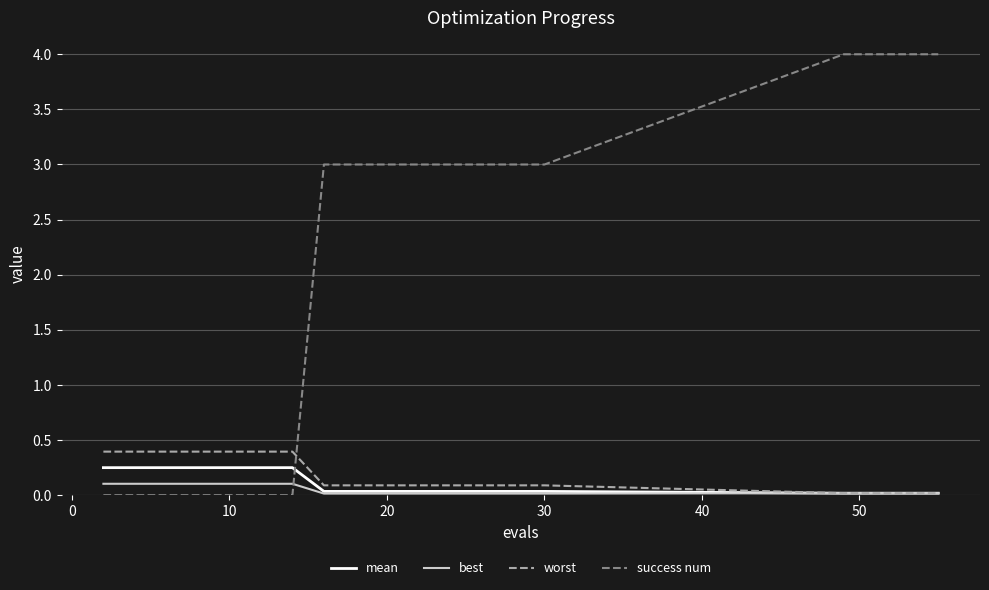

What is the maximum value for best?

0.1